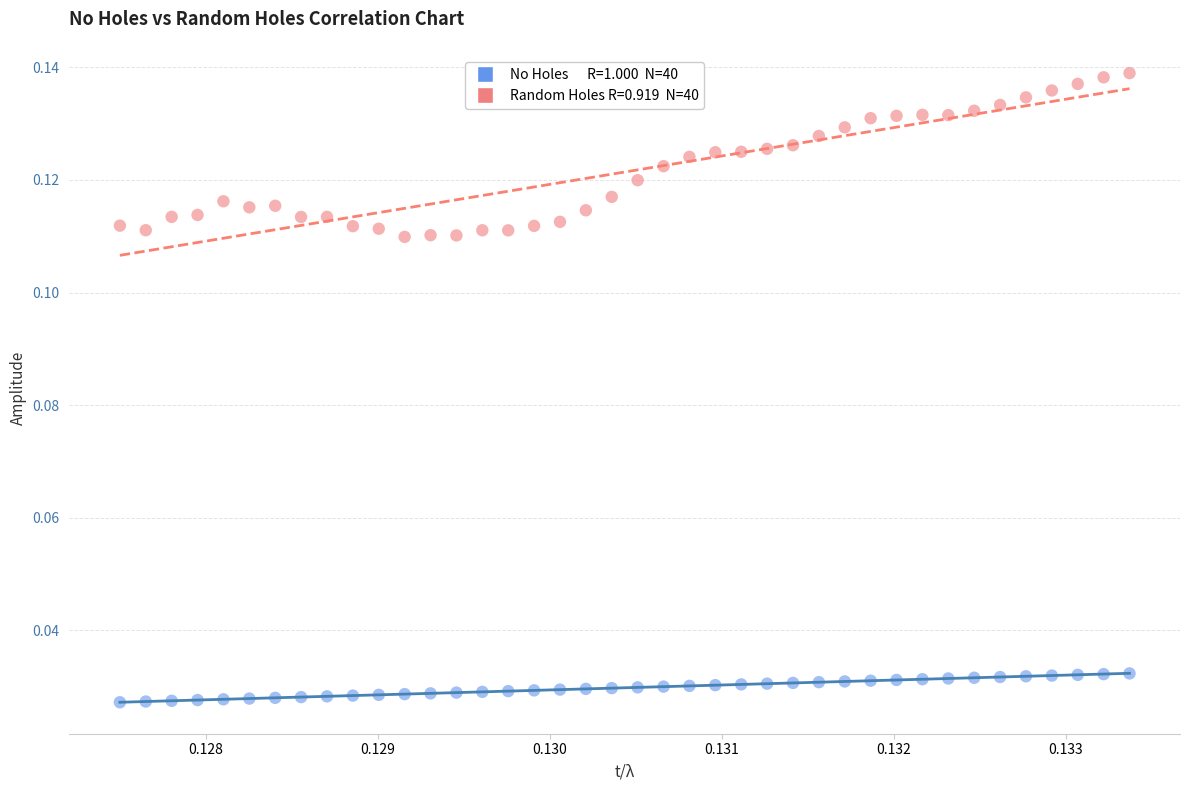

Count the number of points in this scatter plot.

80